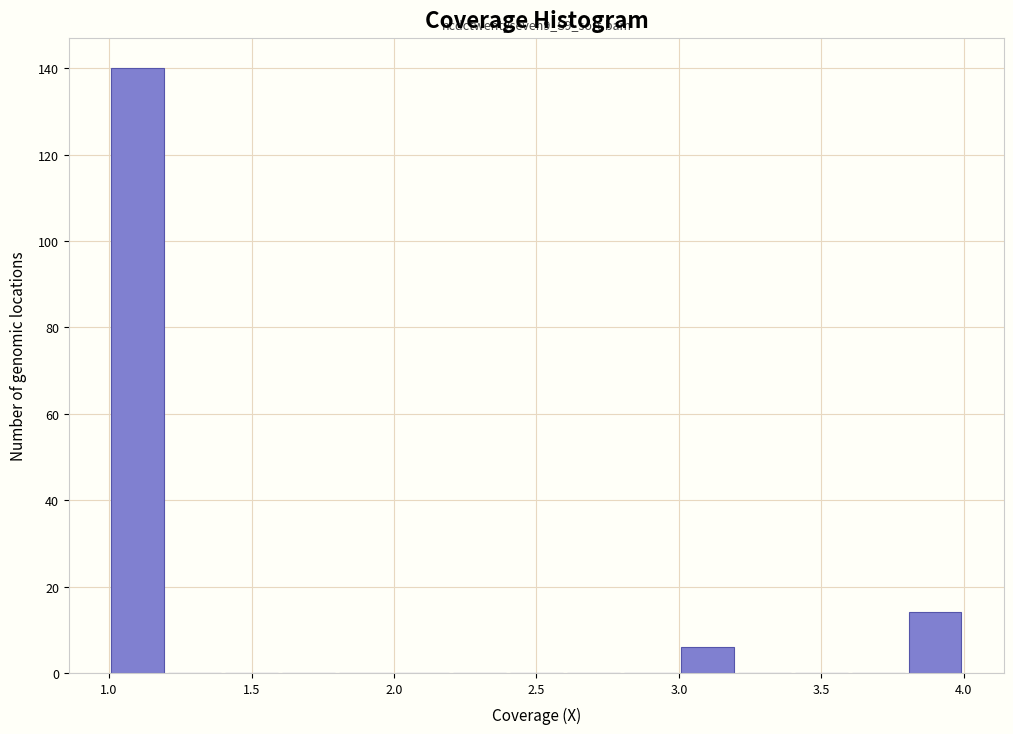

Over which range of the x-axis is the bar tallest?

1.0 to 1.2